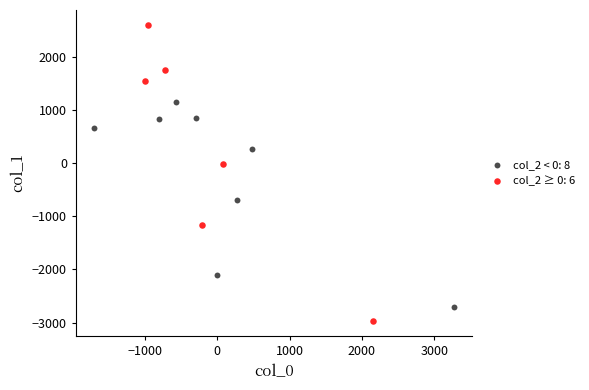

Which series reaches the minimum Y coordinate?

col_2 ≥ 0: 6